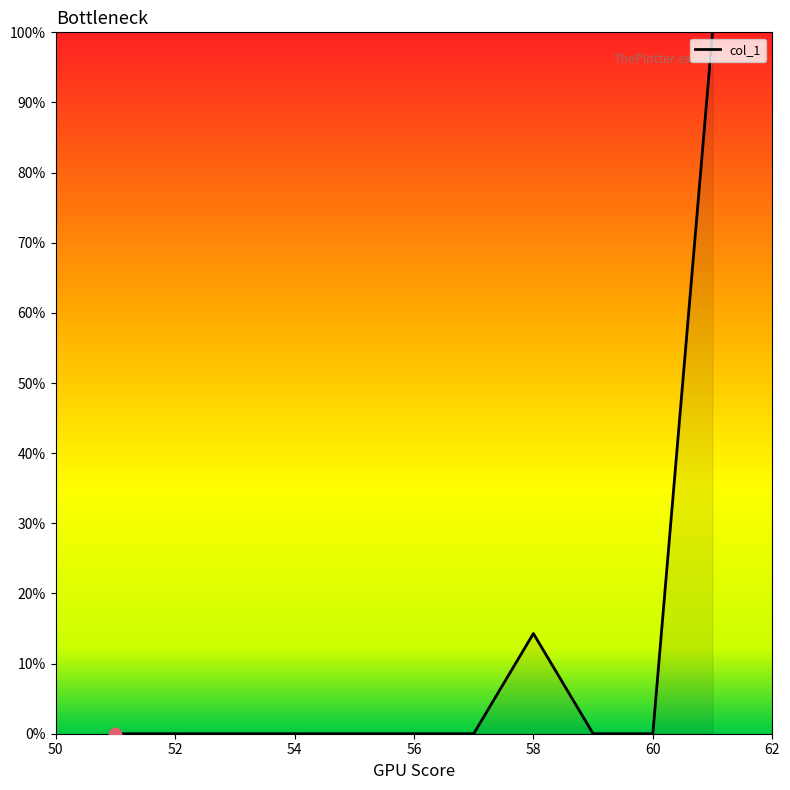

Does the chart have visible grid lines?

No